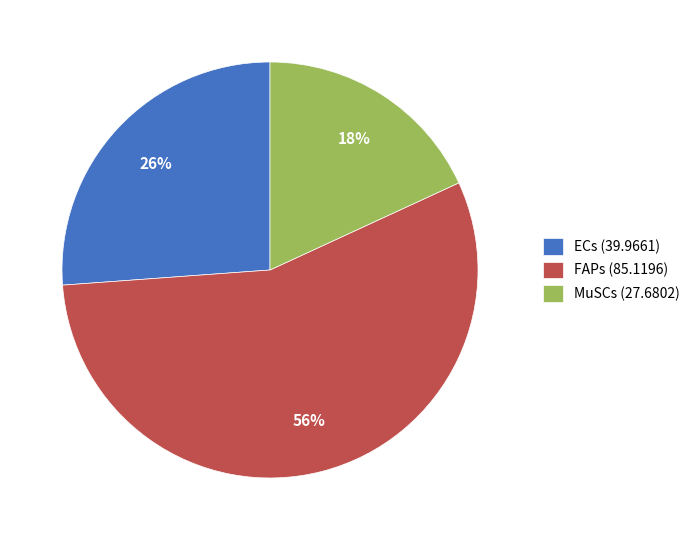

Do FAPs and ECs together represent more than half of the pie?

Yes